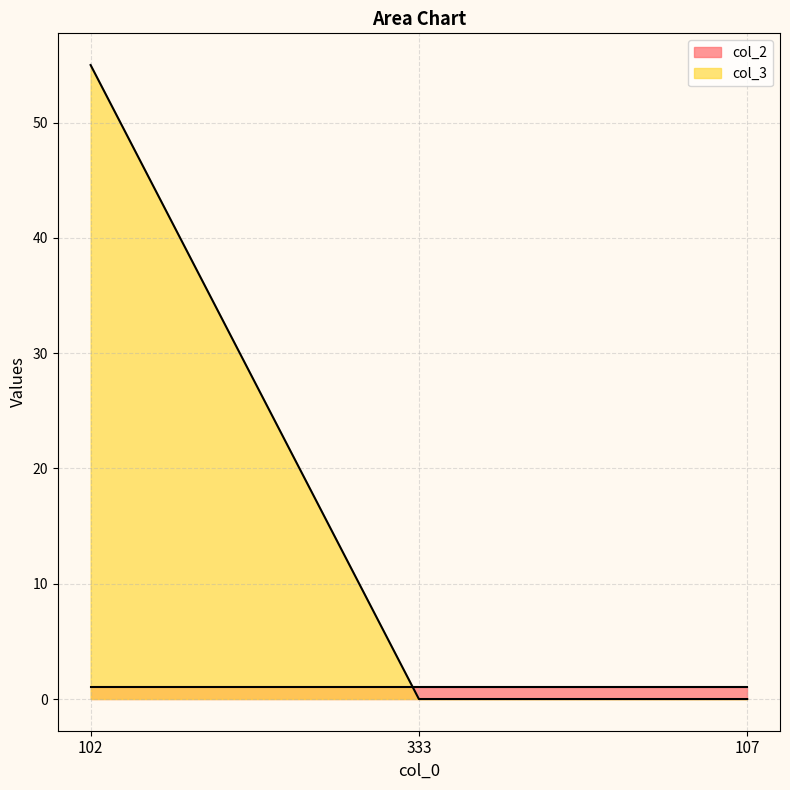

Which has a higher value, 102 or 333?

102